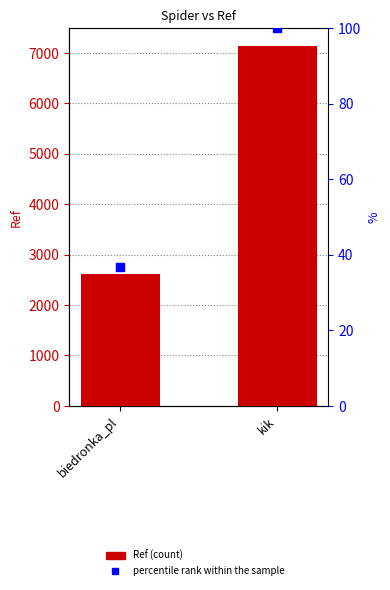

Which series has the largest total across all categories?

Ref